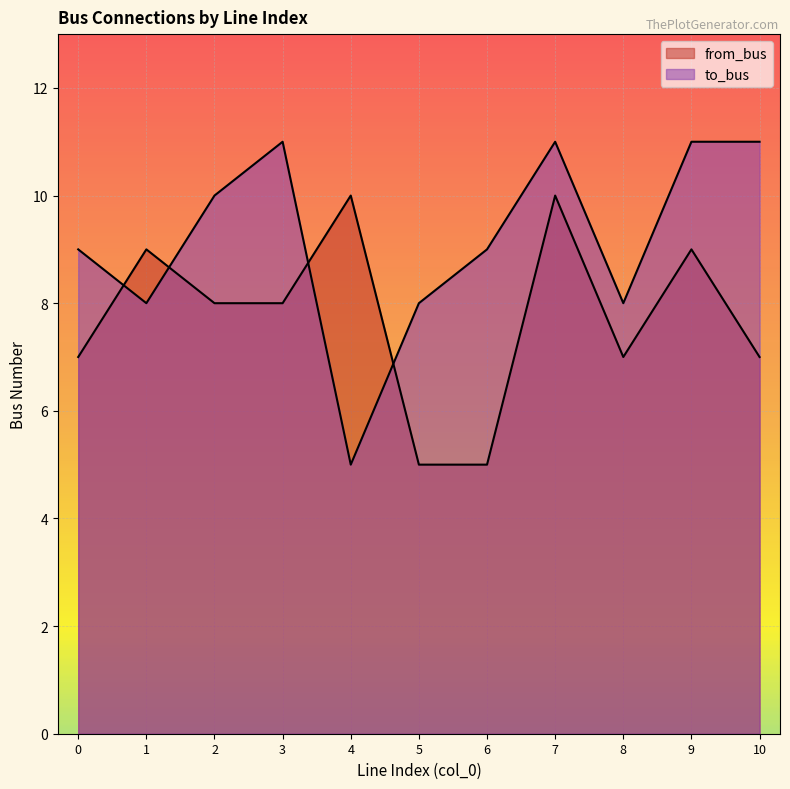

What is the total value across all series at 0?

16